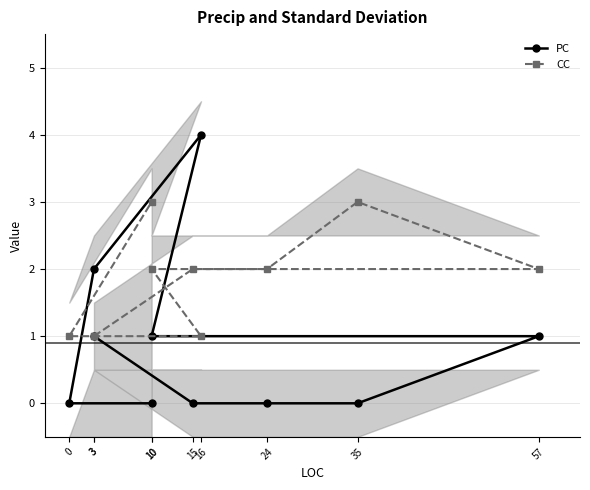

List the series in order of their overall mean, highest first.

CC, PC